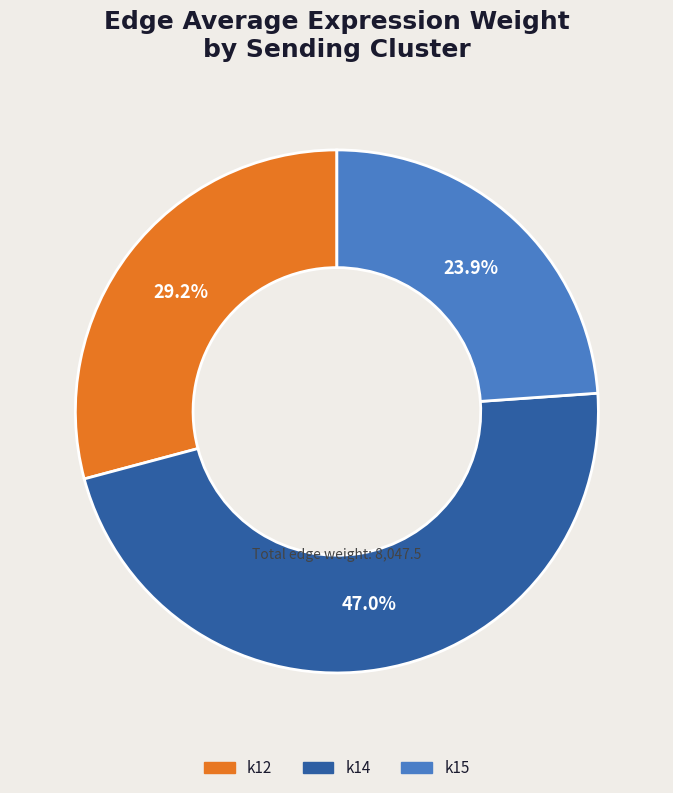

What is the total percentage of k15 and k12?

53.0%